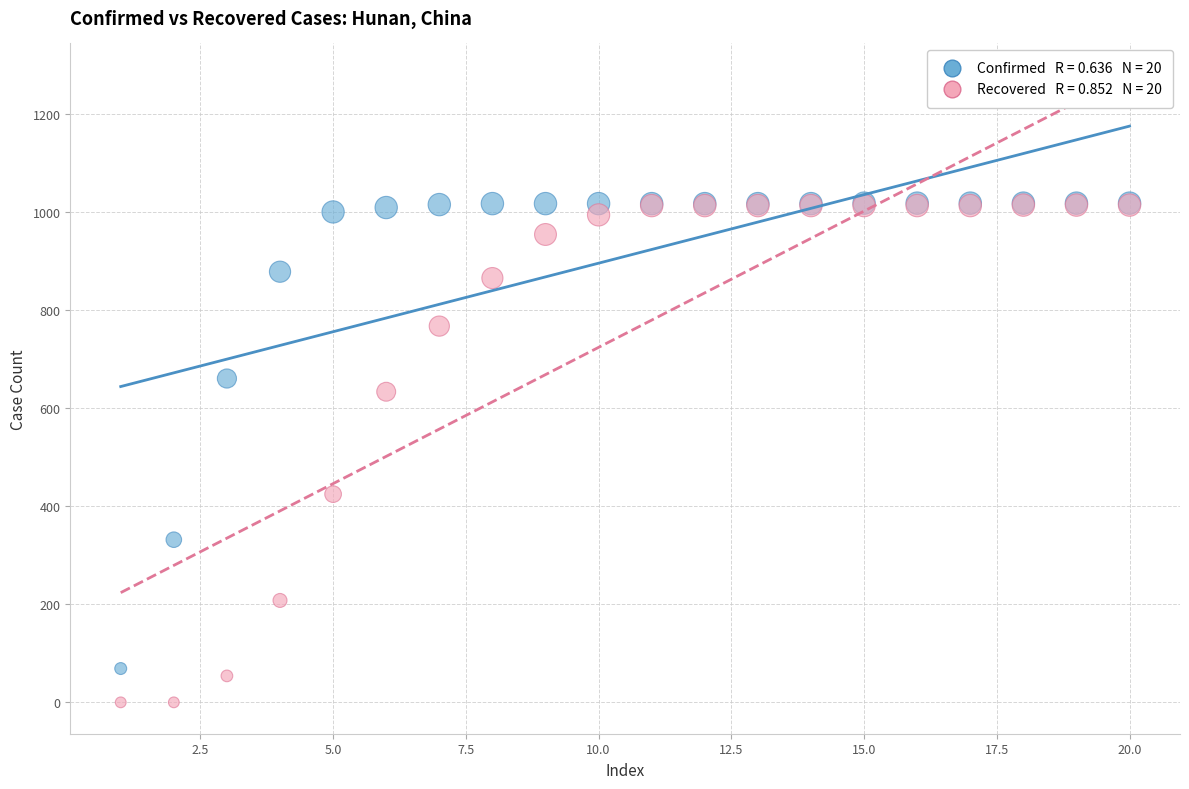

Across all series, what Y value is closest to 509?

425